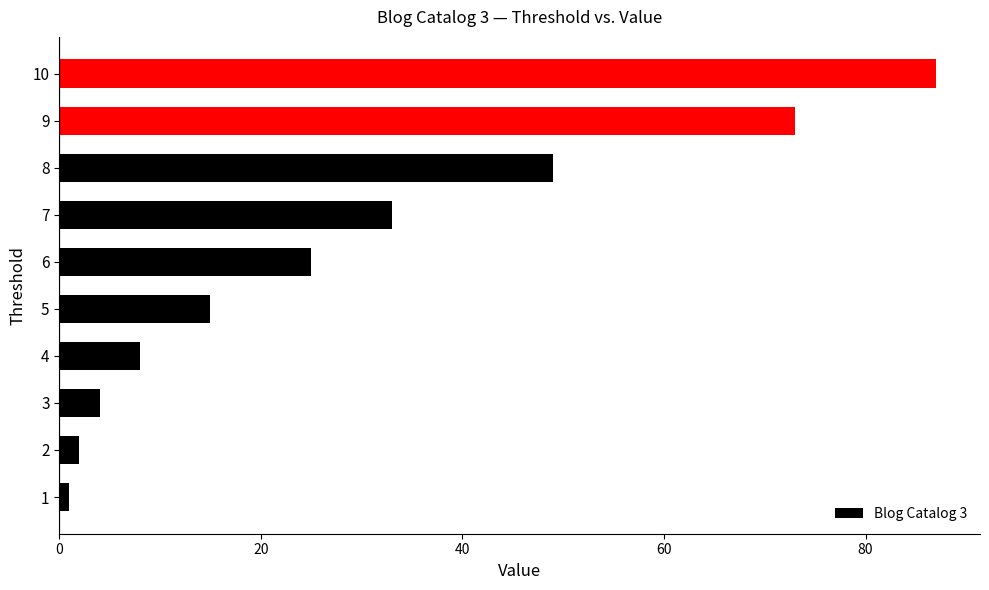

Where is the data nearest to the value 44?

8